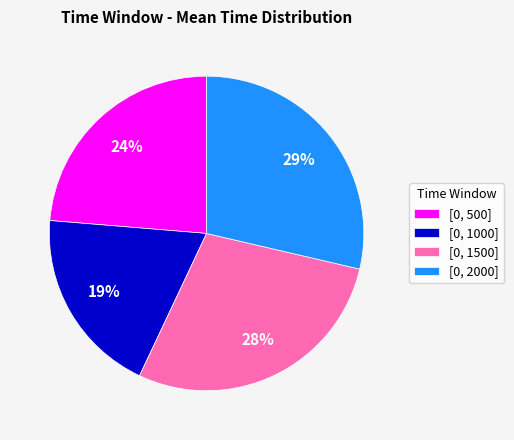

Rank the categories by value from highest to lowest.

[0, 2000], [0, 1500], [0, 500], [0, 1000]